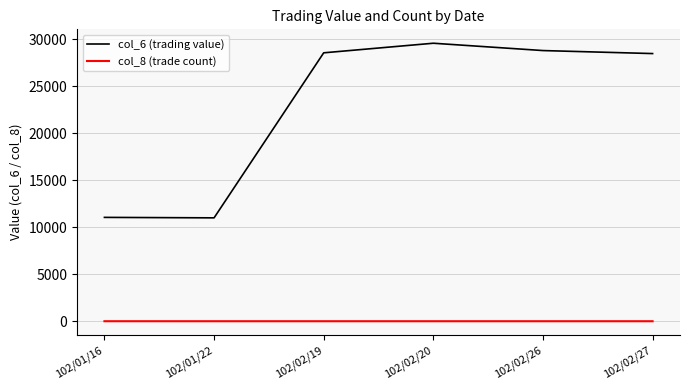

The value of col_6 (trading value) at 102/01/22 is 11000. True or false?

True